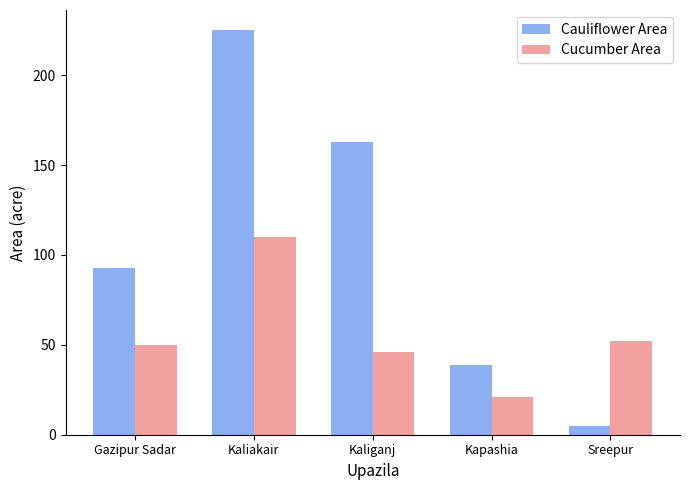

What is the label of the 4th bar from the left?

Kapashia